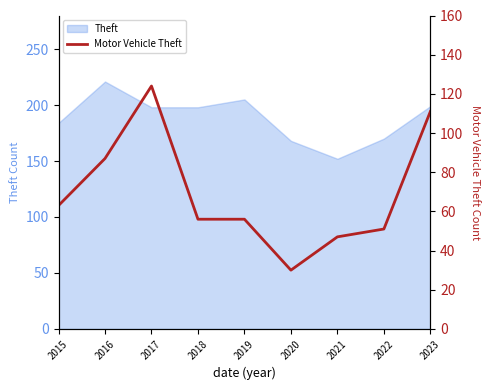

Which label corresponds to the largest value in the chart?

2017